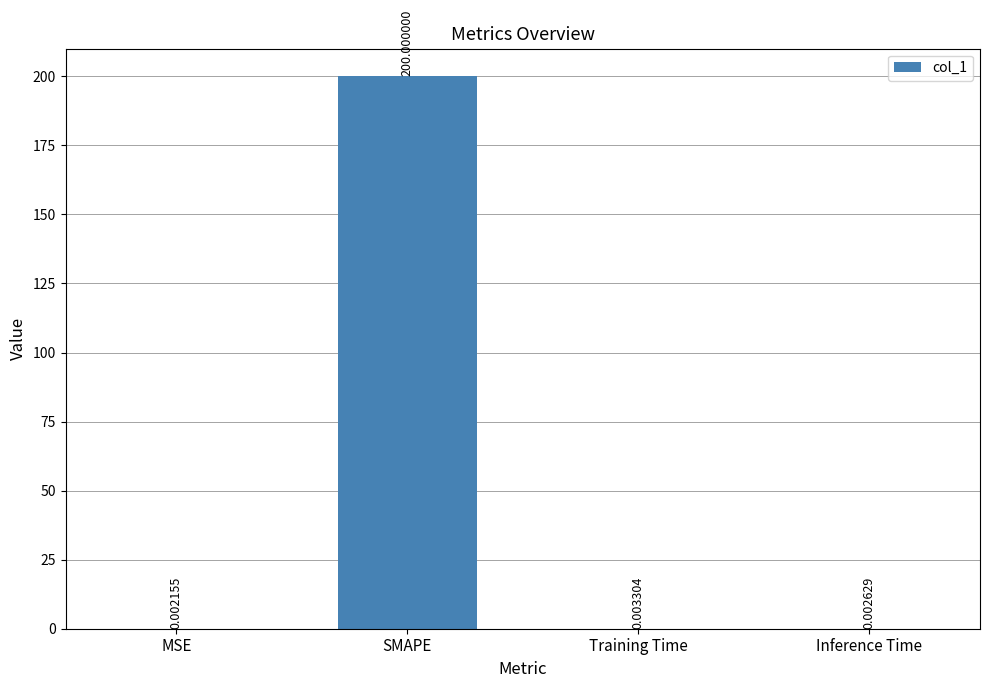

Which category has the highest value across all series?

SMAPE